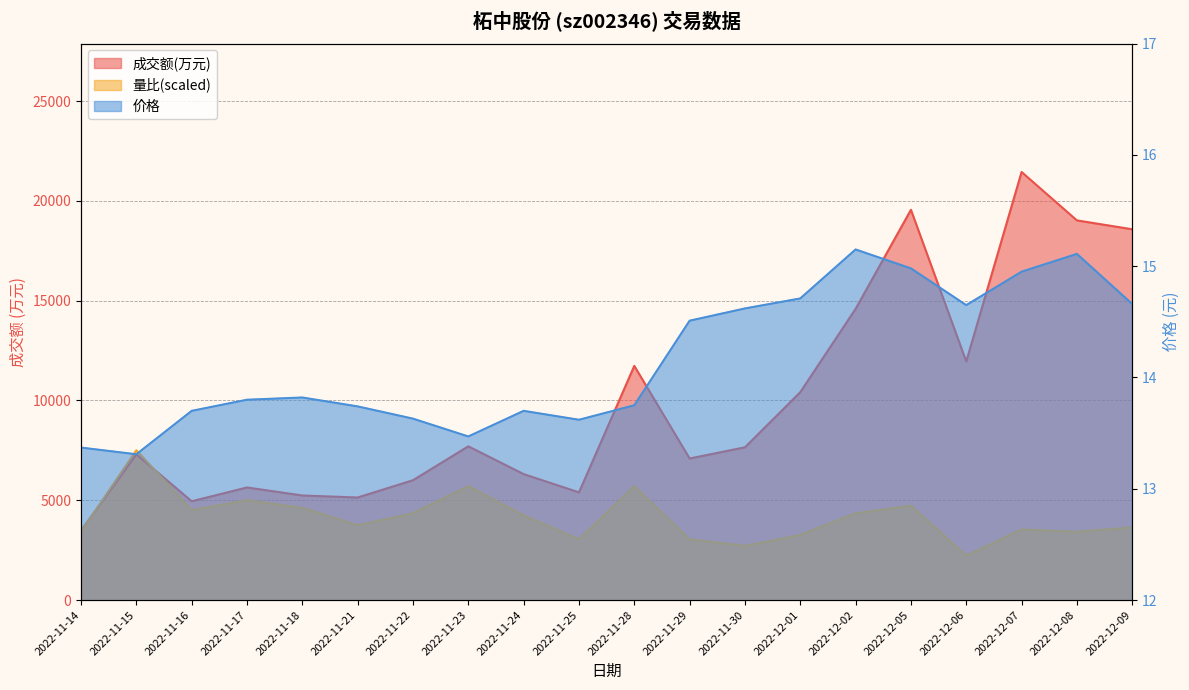

What is the sum of all 价格 values?

283.2